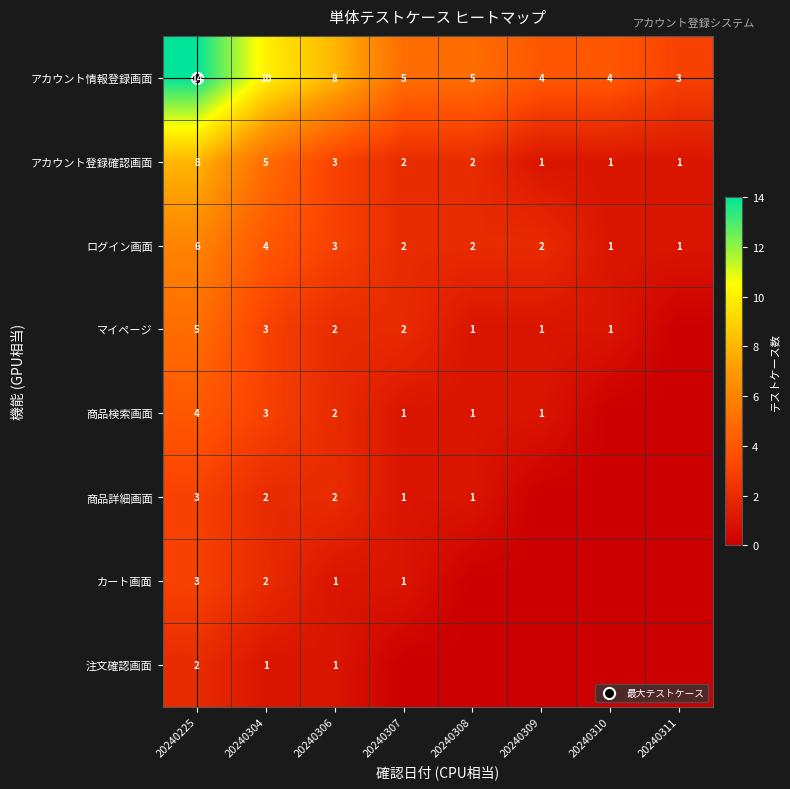

Rank the series at 20240304 from lowest to highest value.

注文確認画面, 商品詳細画面, カート画面, マイページ, 商品検索画面, ログイン画面, アカウント登録確認画面, アカウント情報登録画面